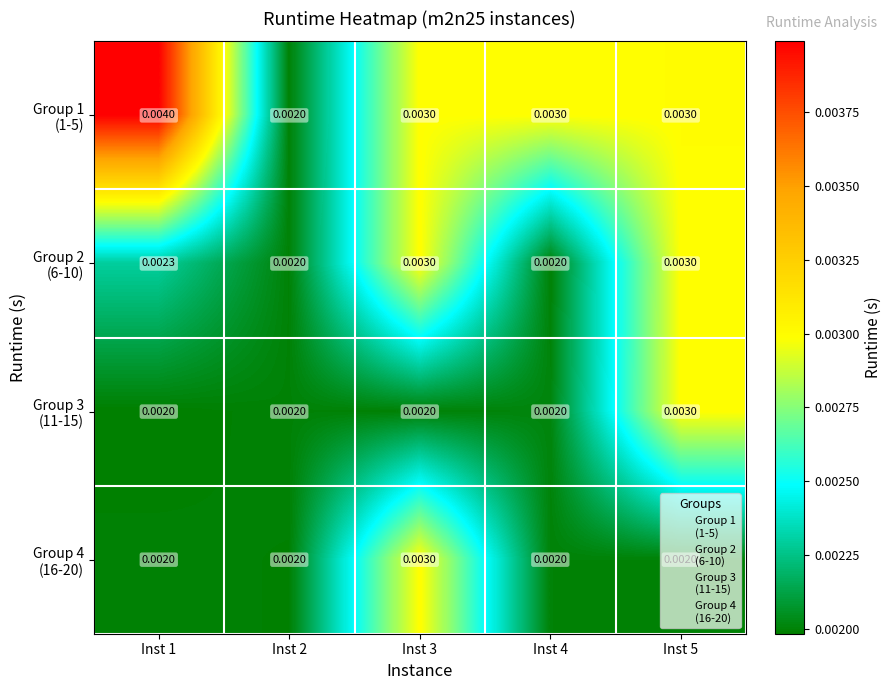

At how many categories does at least one series exceed 0?

5